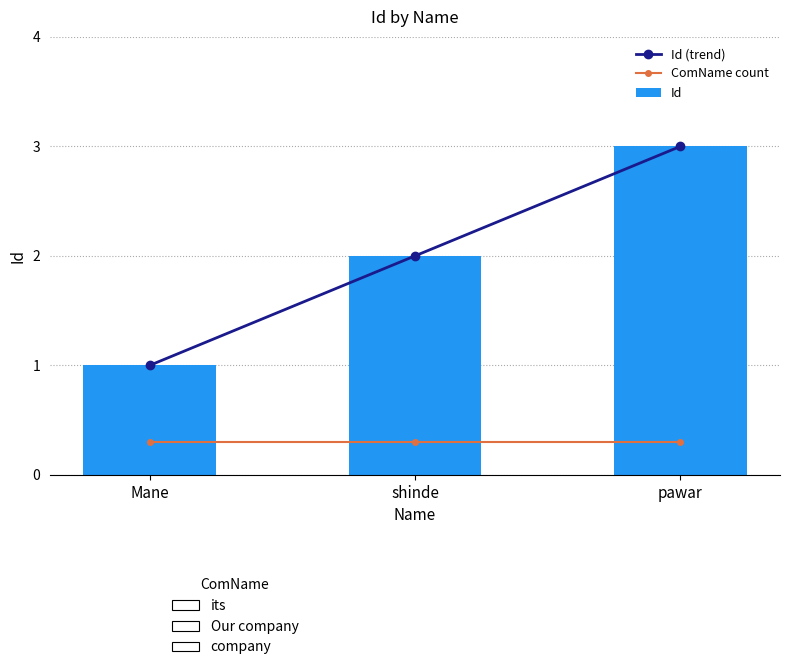

Does the chart contain stacked bars?

No